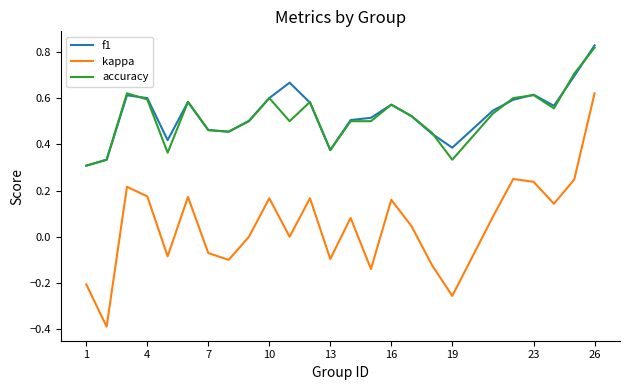

True or false: accuracy and kappa cross at least once.

False